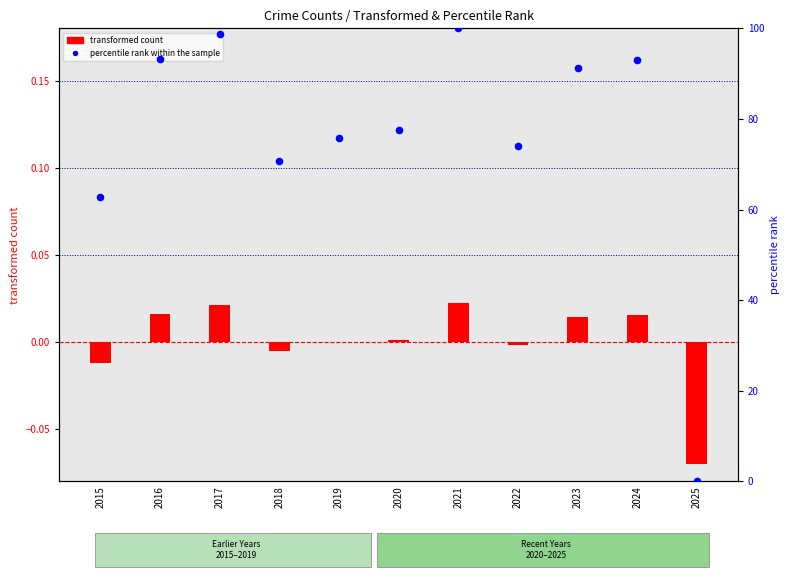

At how many categories does at least one series exceed 40?

10